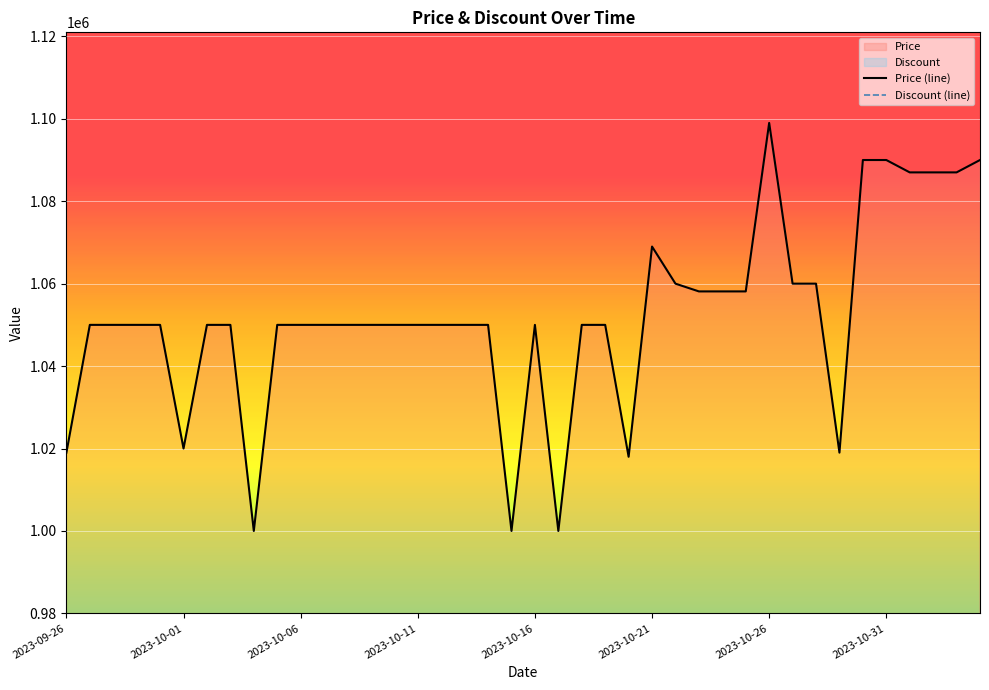

What is the spread (max minus min) of values at 24?

1018000